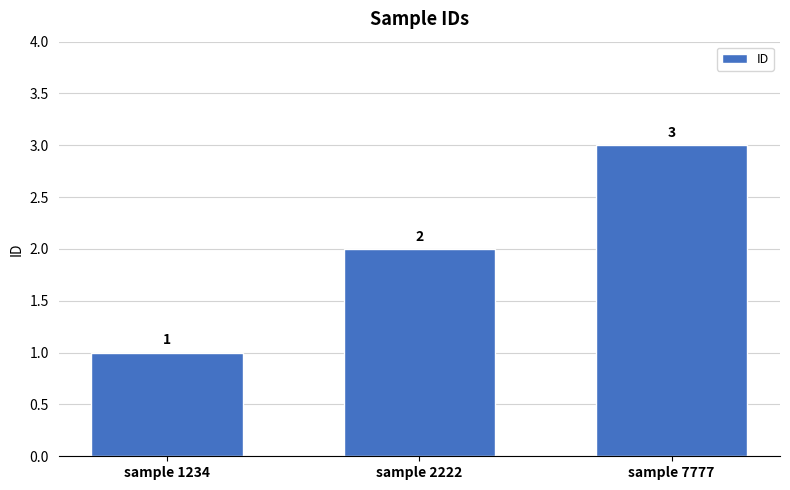

Reading left to right, transcribe all the data shown in this chart.

sample 1234=1	sample 2222=2	sample 7777=3